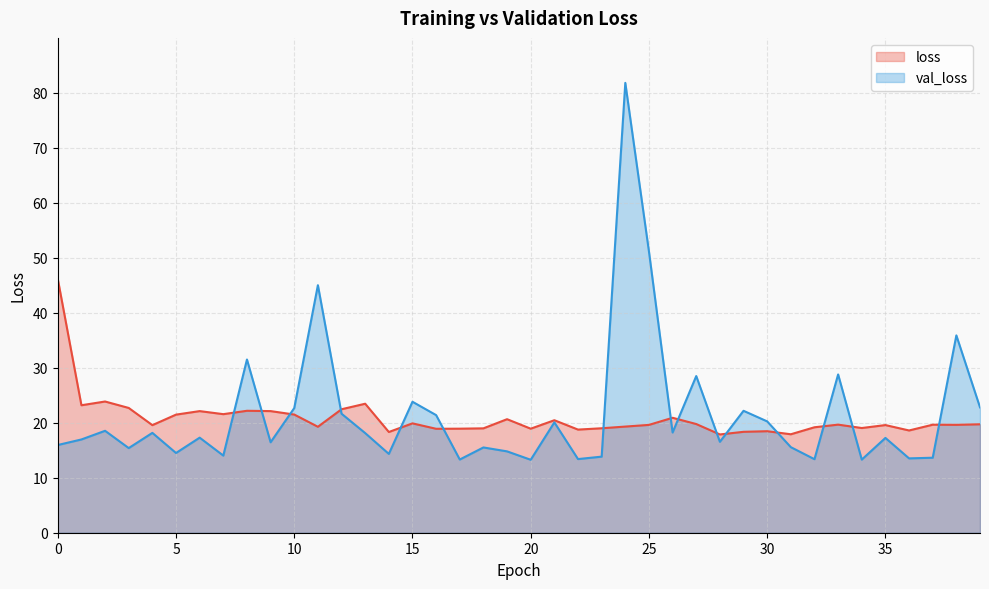

In val_loss, how many points are lower than both neighbors (excluding endpoints)?

13